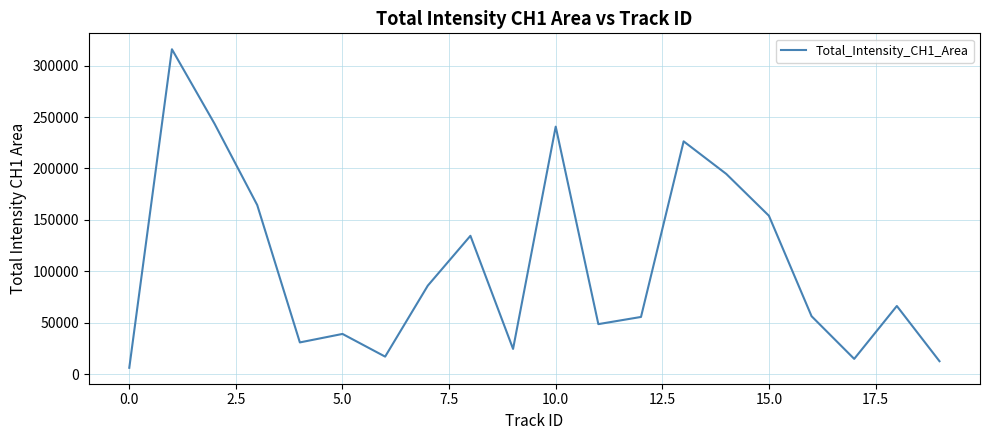

How many lines are shown in the chart?

1